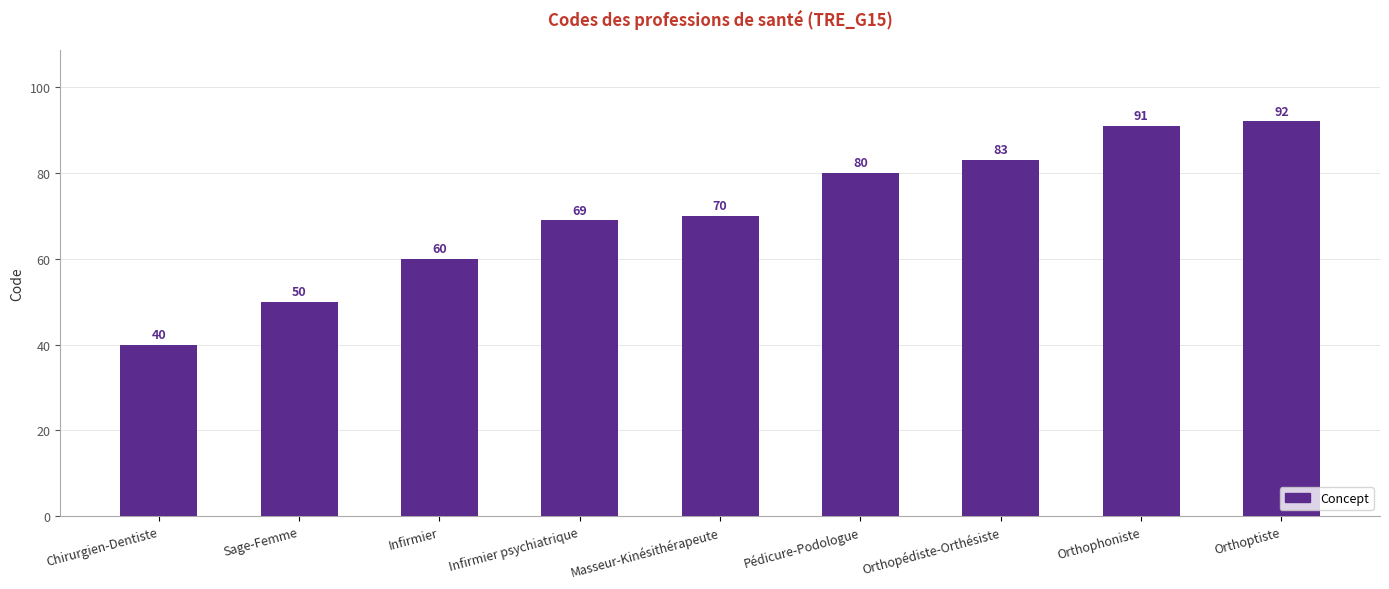

What is the label of the 2nd bar from the left?

Sage-Femme